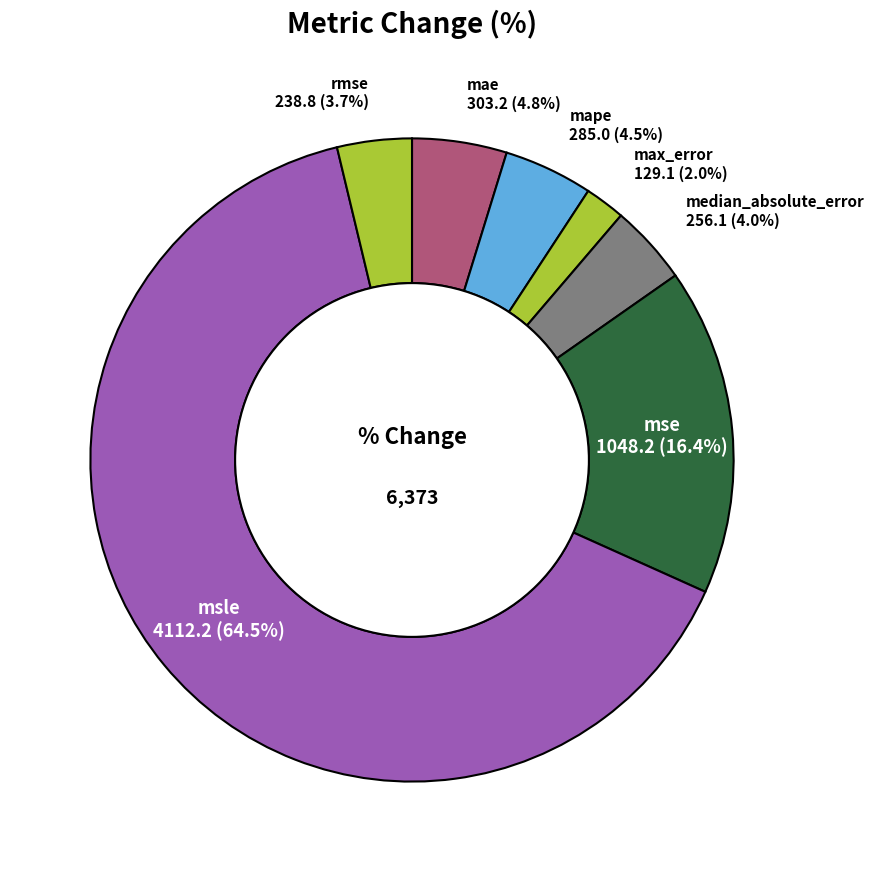

How many segments does this pie chart have?

7